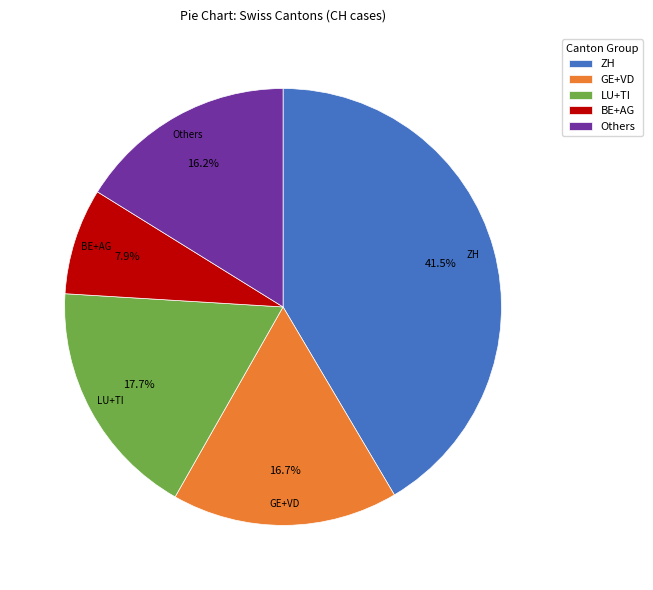

How many segments does this pie chart have?

5